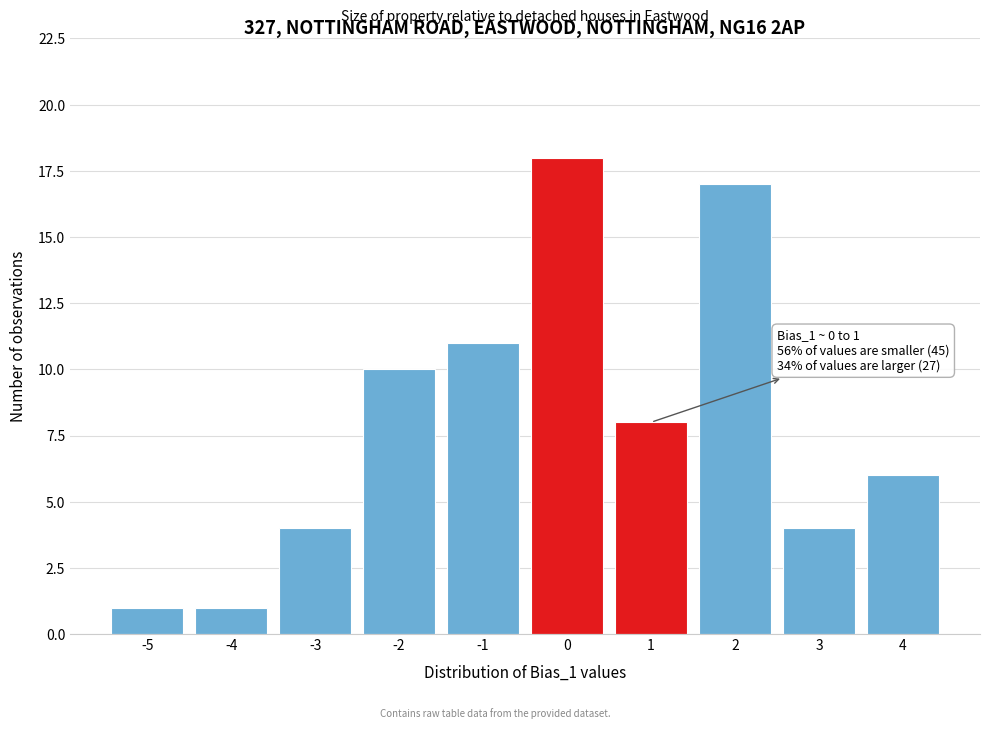

Reading right to left, list all the values displayed in this chart.

6	4	17	8	18	11	10	4	1	1